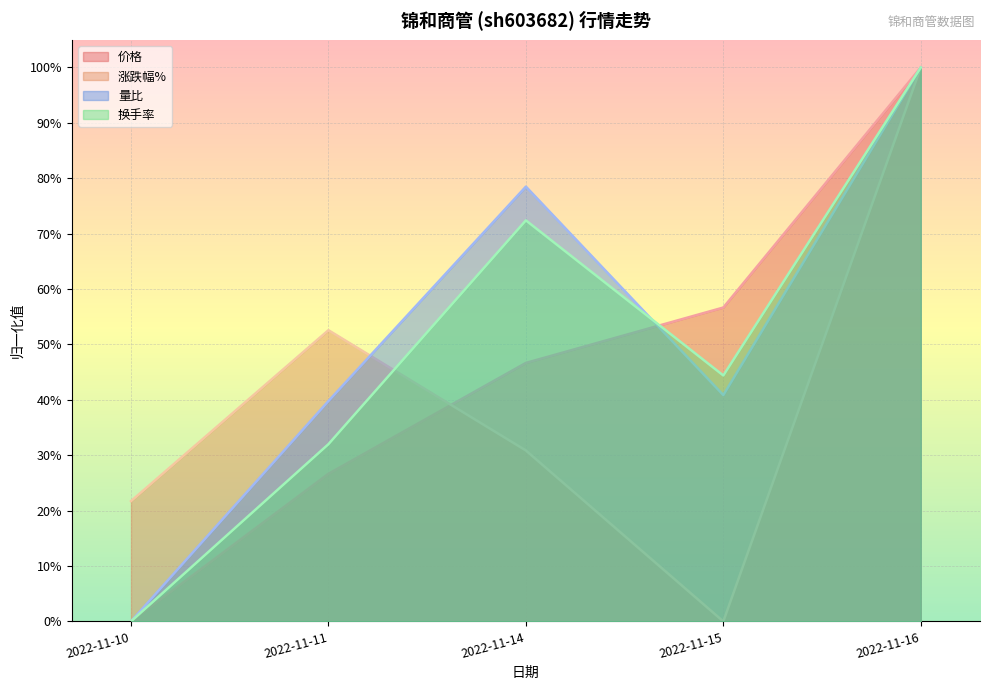

The 换手率 series shows 0.7 at 2022-11-15. True or false?

False